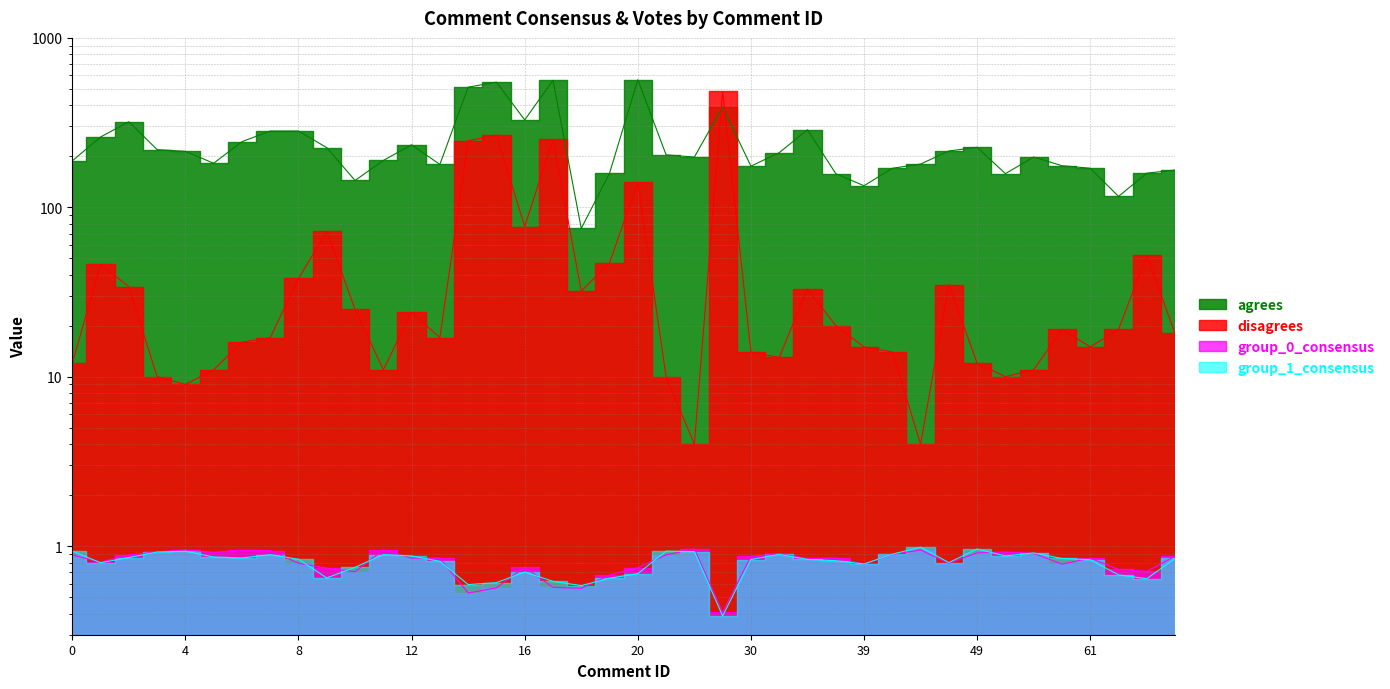

Which series has the largest total across all categories?

agrees